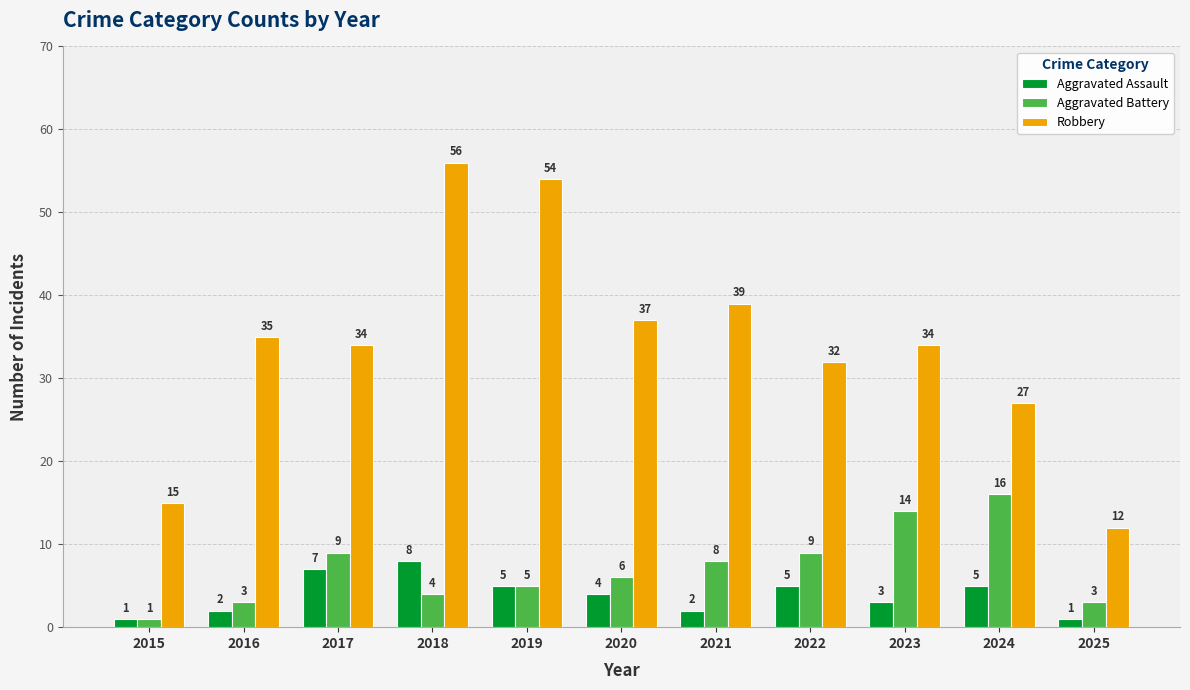

What is the lowest value of the Robbery series?

12